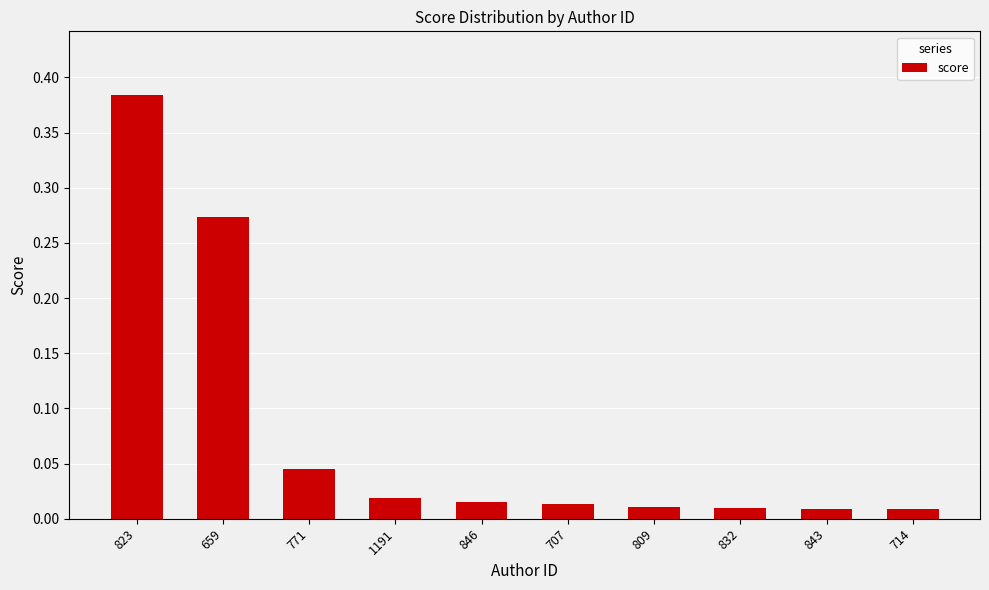

What is the sum of all values?

0.8